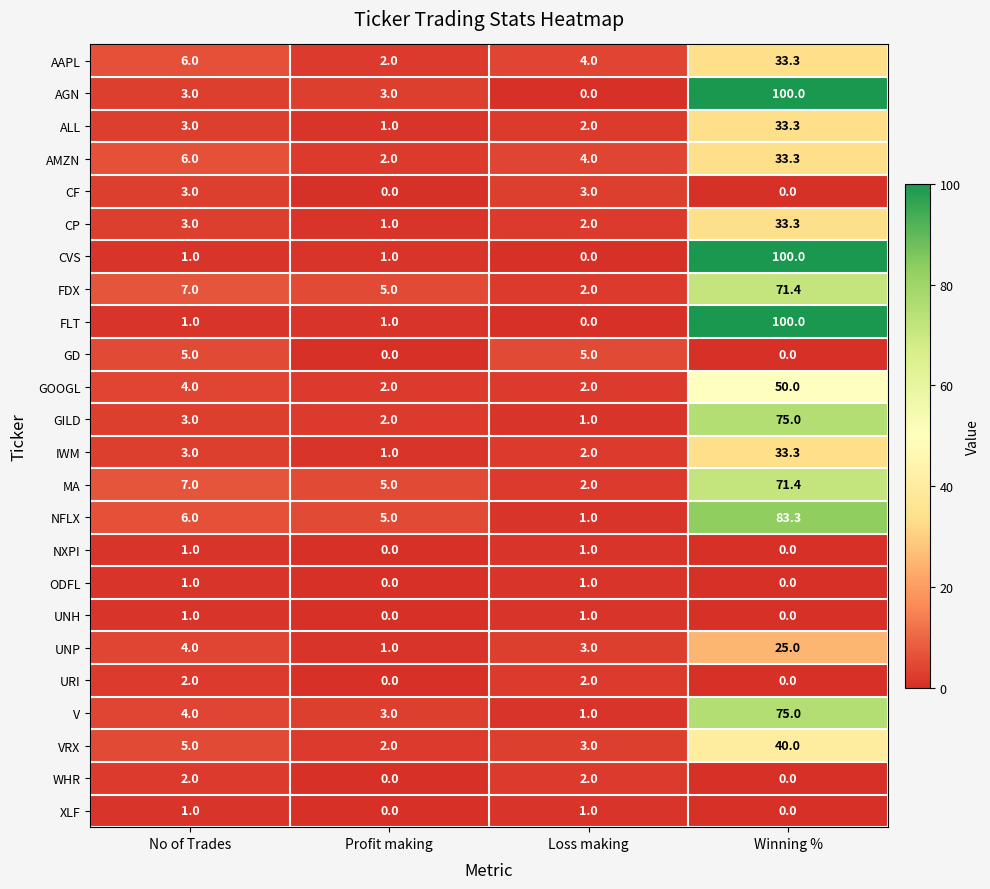

What is the average value of the NXPI series?

0.5